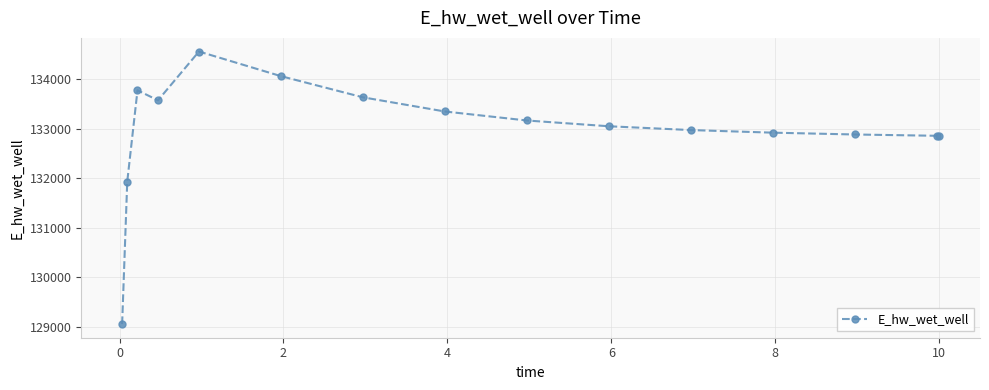

What is the average value?

132975.8